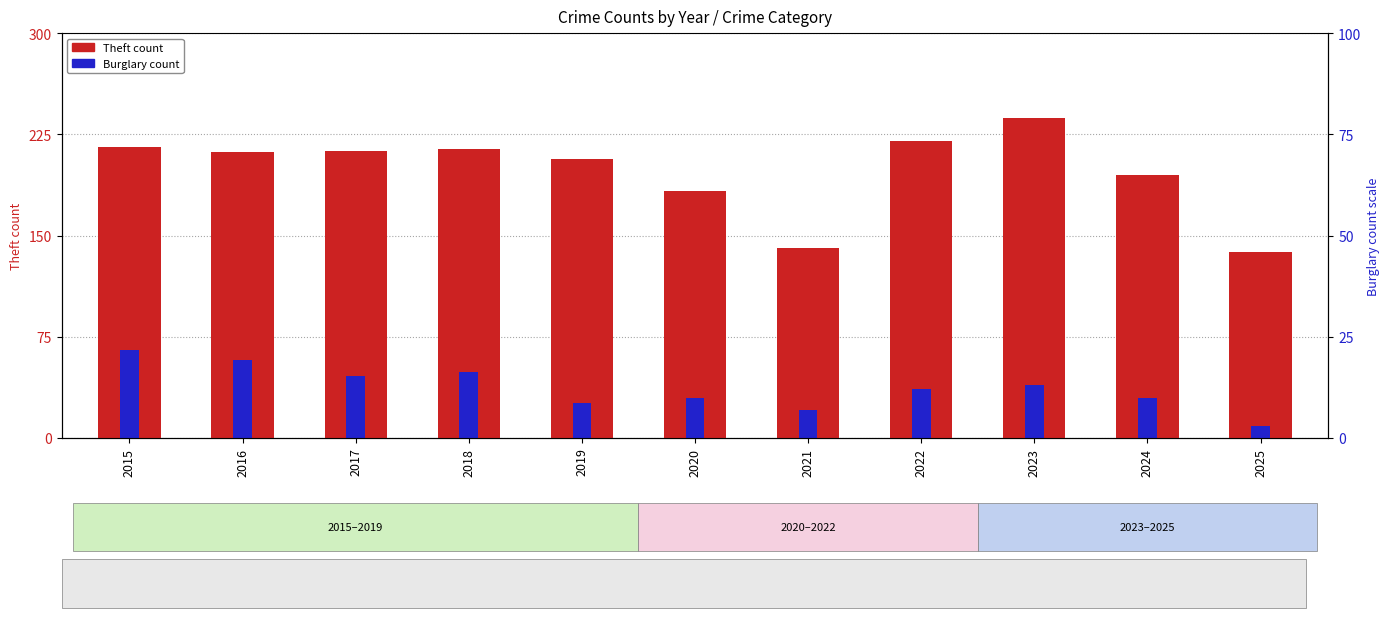

Count the number of data series in this chart.

2